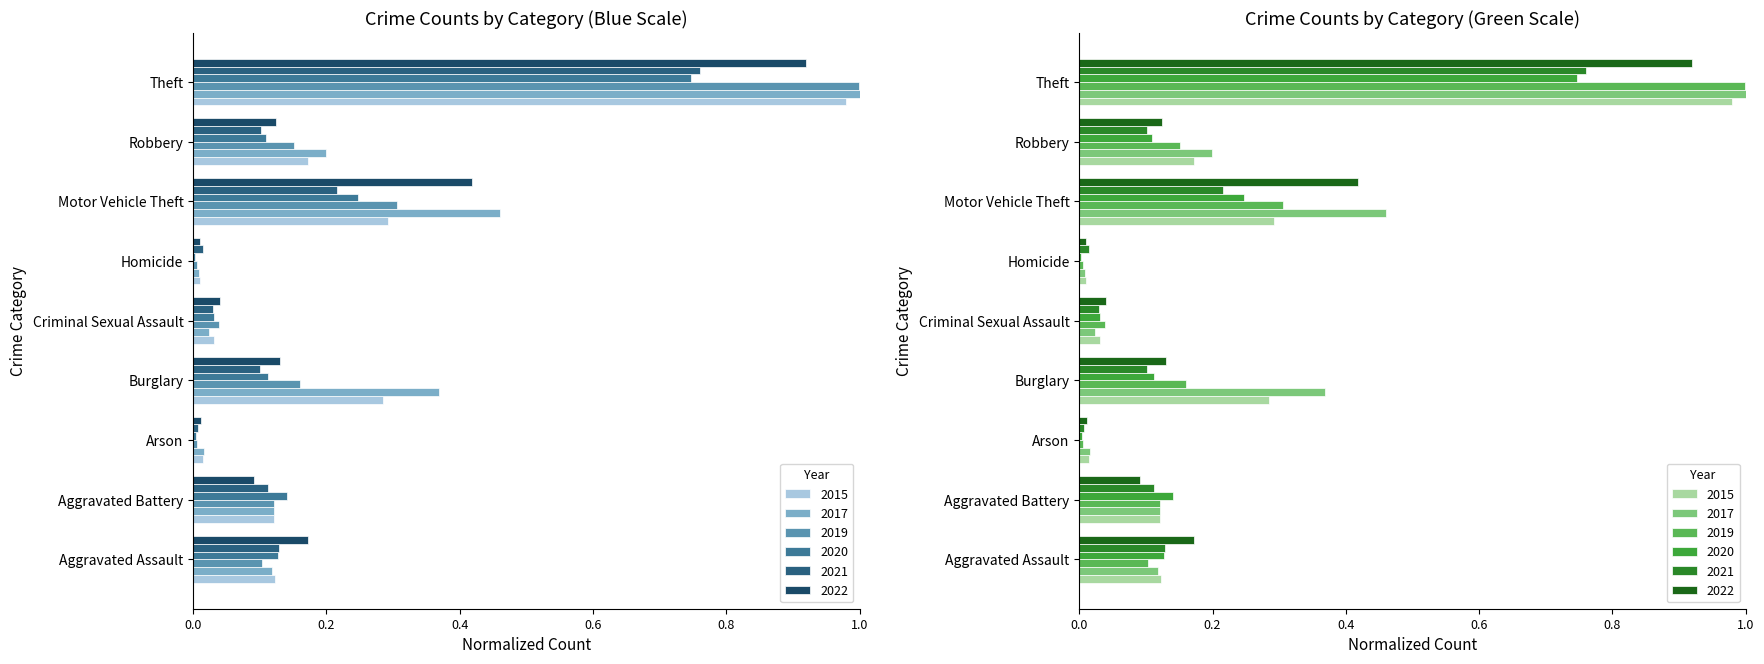

What is the total value across all series at Aggravated Battery?

0.7